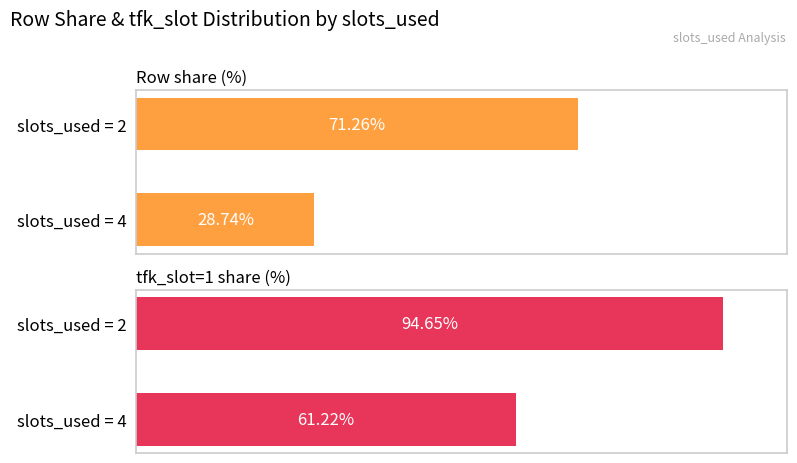

Which series has the largest range (max minus min)?

Row share (%)